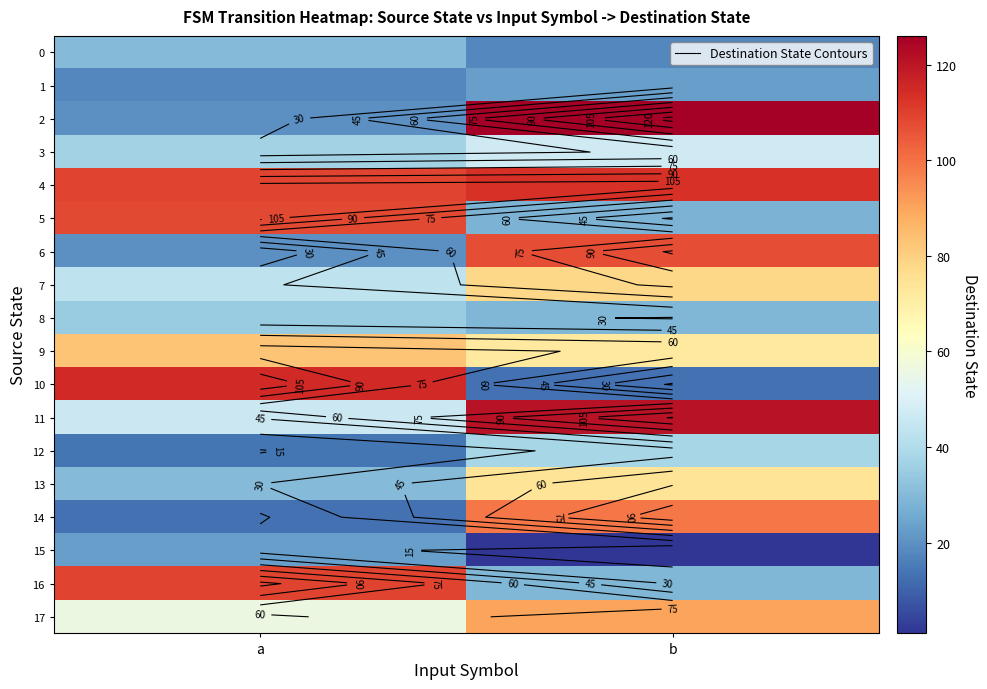

What is the difference between the maximum and minimum values in the 5 series?

80